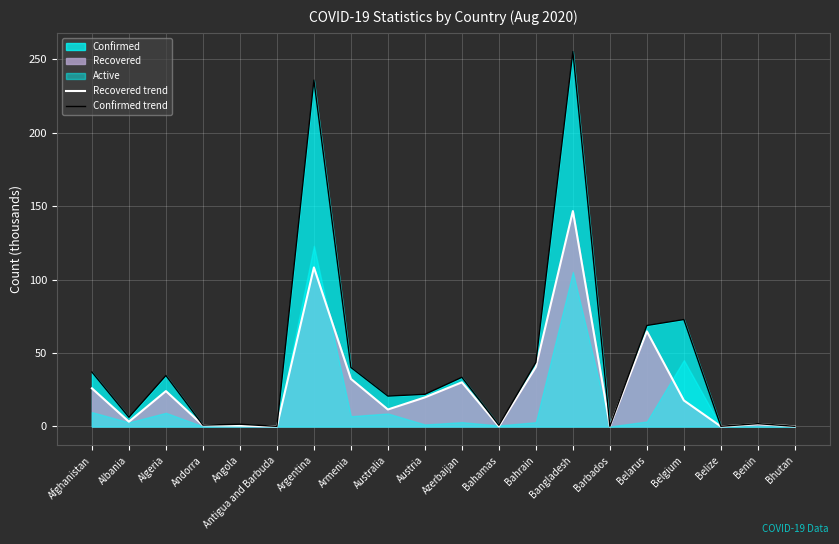

Reading left to right, extract all data points from this chart.

Recovered trend: Afghanistan=26.0	Albania=3.3	Algeria=24.1	Andorra=0.8	Angola=0.5	Antigua and Barbuda=0.1	Argentina=108.2	Armenia=32.4	Australia=11.6	Austria=19.8	Azerbaijan=30.1	Bahamas=0.1	Bahrain=40.5	Bangladesh=146.6	Barbados=0.1	Belarus=64.7	Belgium=17.7	Belize=0.0	Benin=1.6	Bhutan=0.1
Confirmed trend: Afghanistan=37.1	Albania=6.3	Algeria=34.7	Andorra=1.0	Angola=1.5	Antigua and Barbuda=0.1	Argentina=235.7	Armenia=40.2	Australia=20.7	Austria=21.9	Azerbaijan=33.5	Bahamas=0.8	Bahrain=43.6	Bangladesh=255.1	Barbados=0.1	Belarus=68.7	Belgium=72.8	Belize=0.1	Benin=1.9	Bhutan=0.1